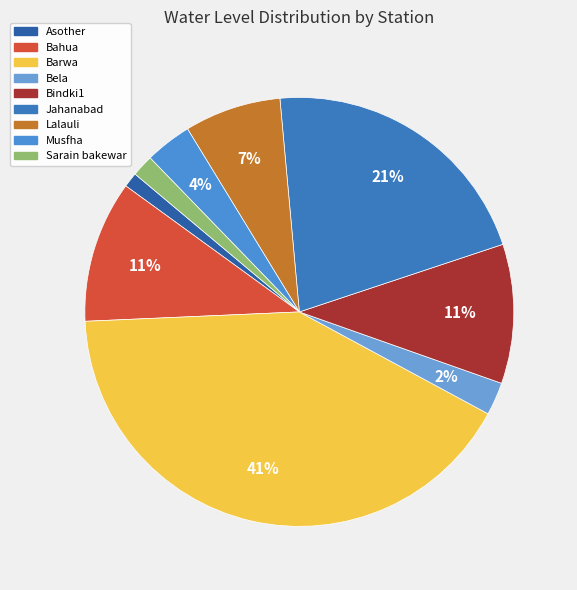

To the nearest percent, what percentage of the pie is Asother?

1%